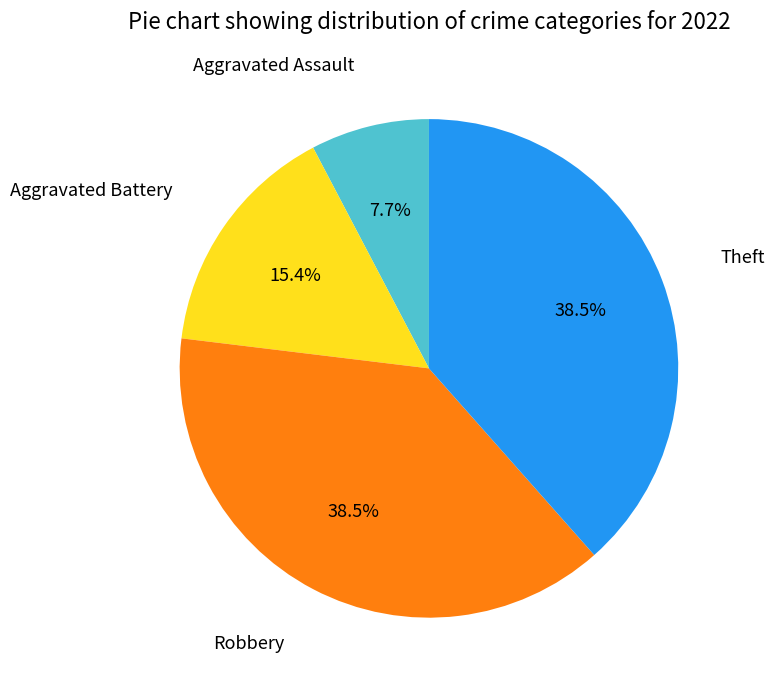

What portion of the pie excludes Robbery?

61.5%